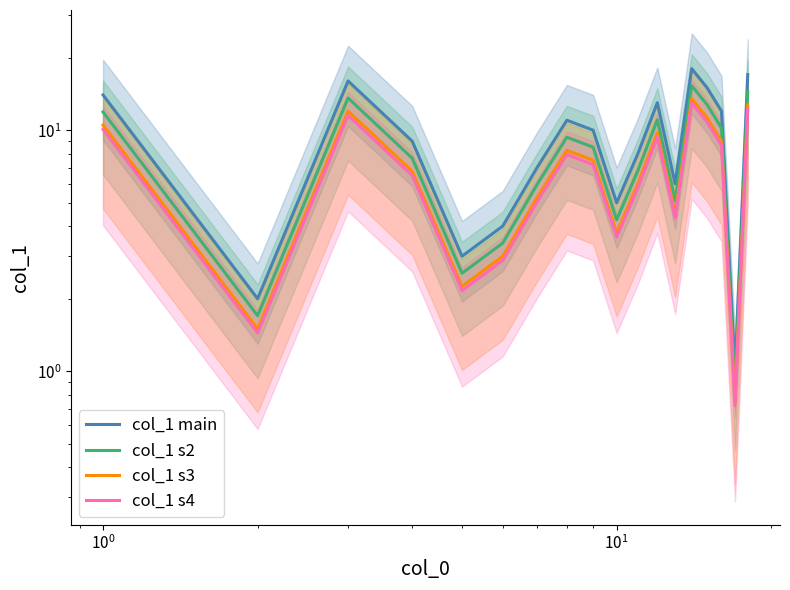

True or false: col_1 main has a value of 1.5 at 9.

False